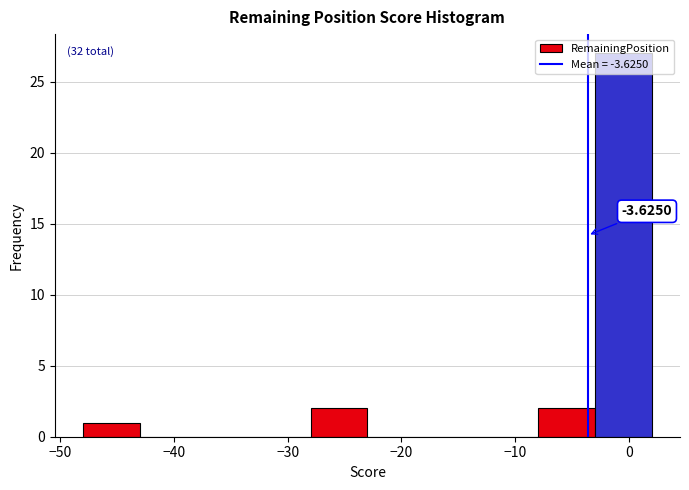

Over which range of the x-axis is the bar tallest?

-3 to 2